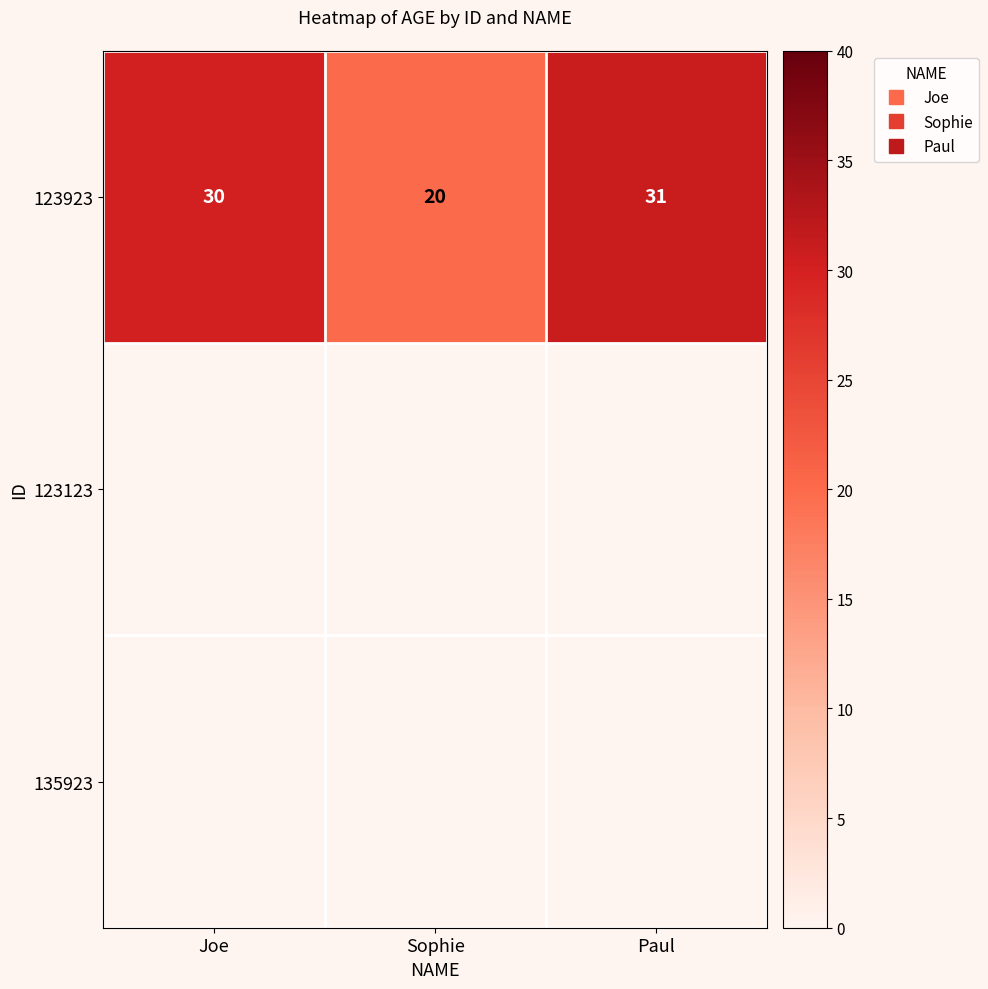

Which has a higher value, Joe or Paul?

Paul